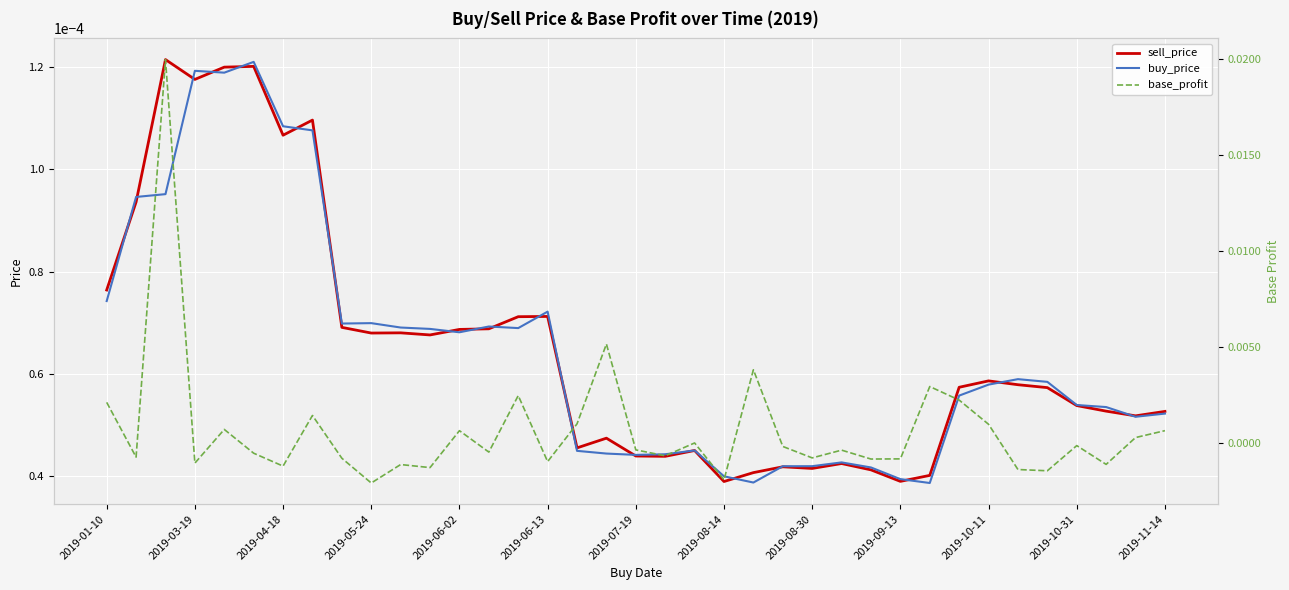

Rank the series at 14 from lowest to highest value.

buy_price, sell_price, base_profit